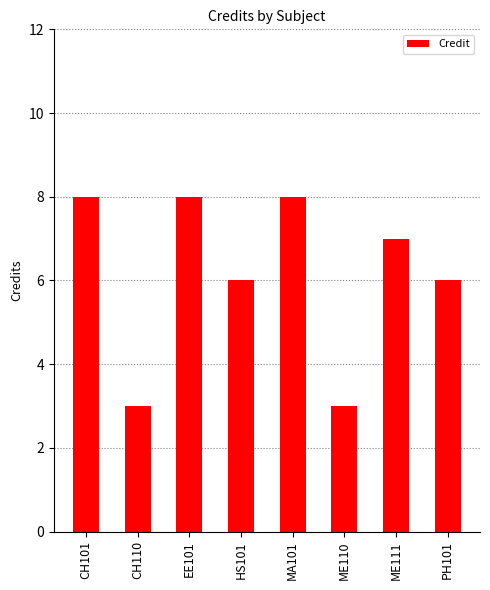

What is the difference between the maximum and minimum values?

5